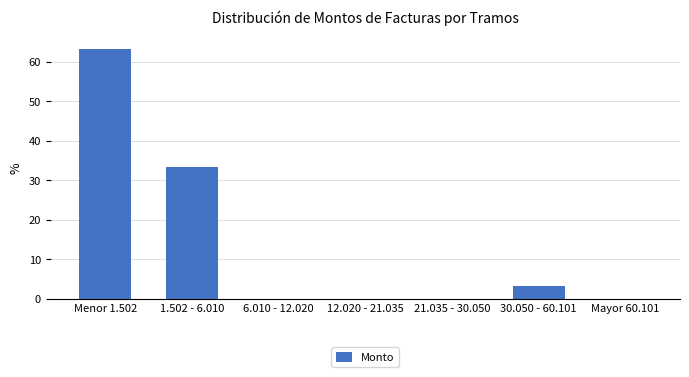

Reading left to right, what are all the values shown in this chart?

Menor 1.502=63.3	1.502 - 6.010=33.3	6.010 - 12.020=0.0	12.020 - 21.035=0.0	21.035 - 30.050=0.0	30.050 - 60.101=3.3	Mayor 60.101=0.0